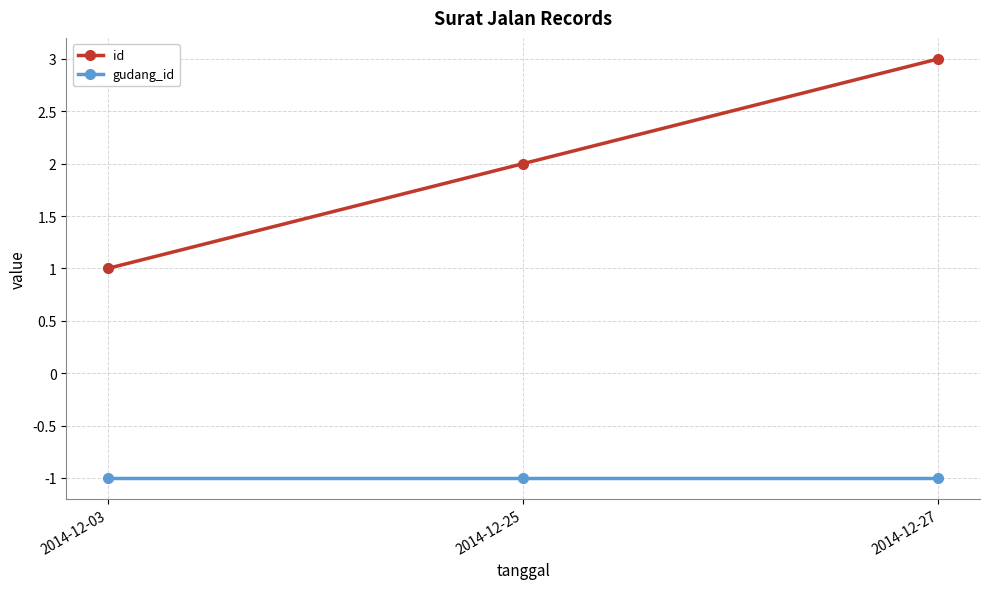

The value of gudang_id at 2014-12-03 is -1. True or false?

True